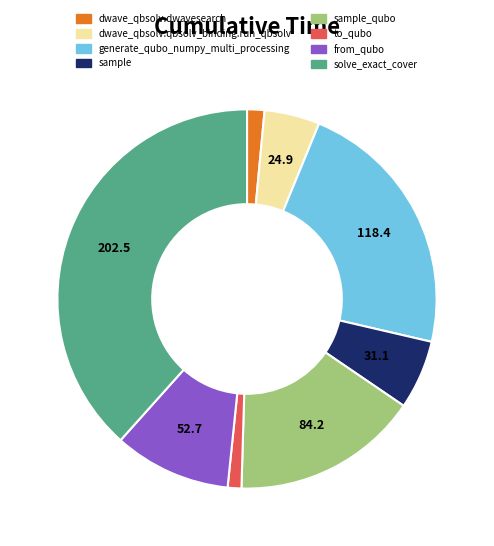

Which has a higher value, from_qubo or sample_qubo?

sample_qubo